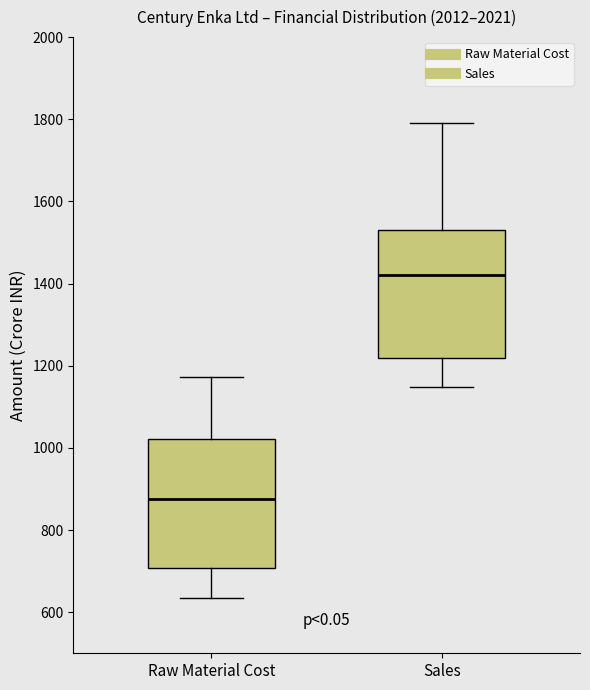

Which box's median line is the highest?

Sales